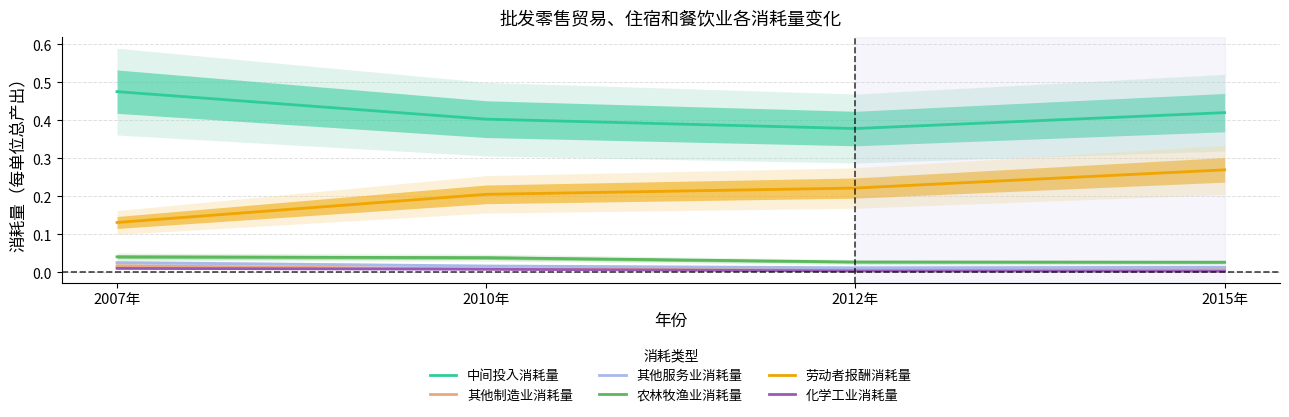

The 化学工业消耗量 series shows 0.0 at 2007年. True or false?

True